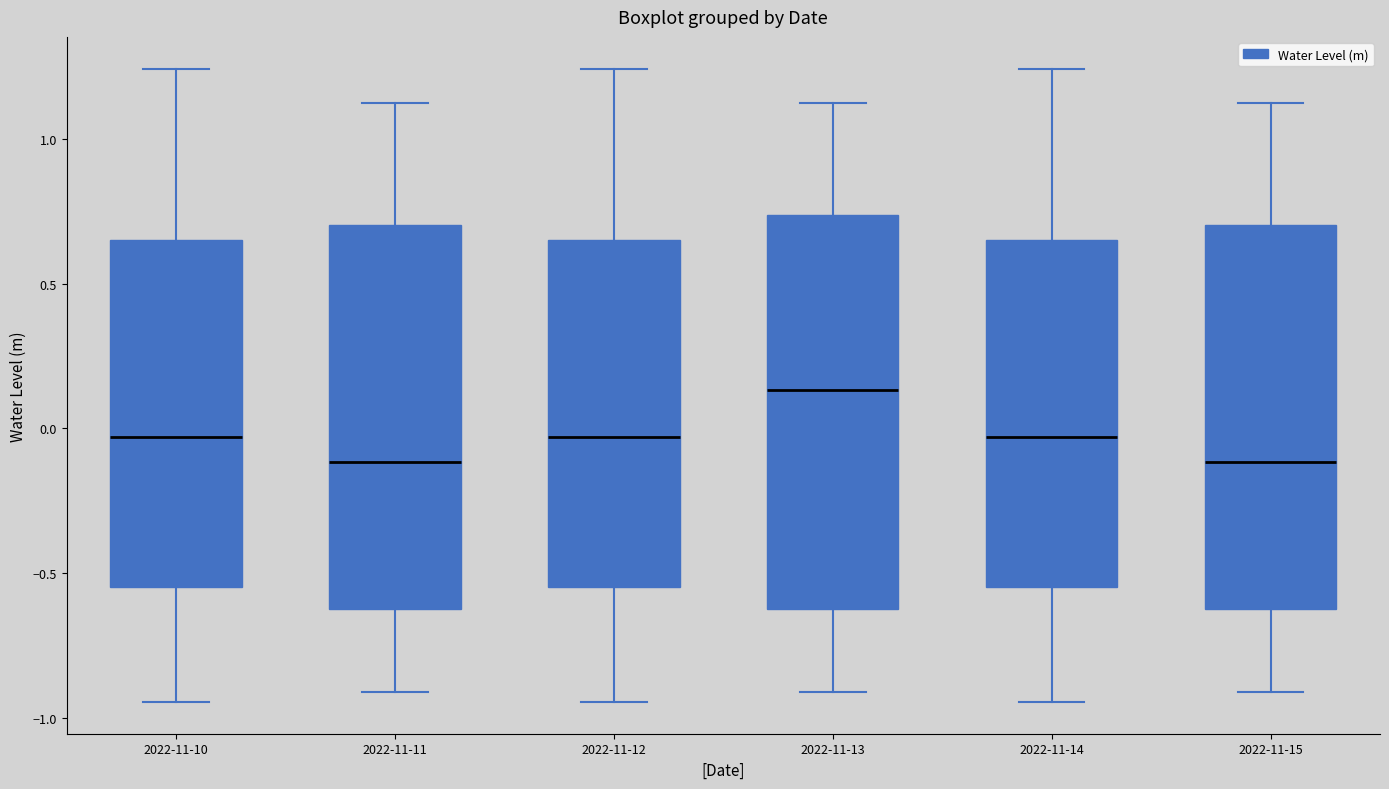

Where is the upper edge of the box for 2022-11-11 on the y-axis? The values are not printed on the chart, so give them approximately, as read against the axis.

0.70